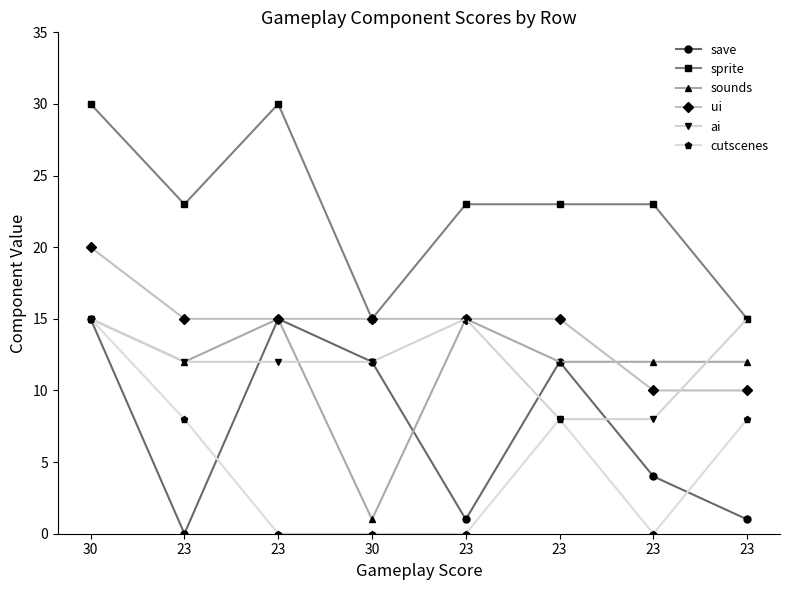

What are all the series names shown in the legend?

save, sprite, sounds, ui, ai, cutscenes